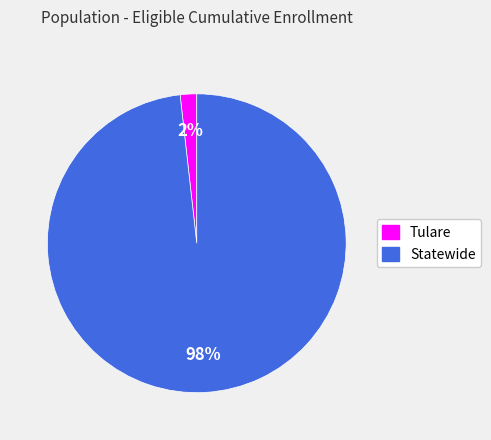

Which has a higher value, Statewide or Tulare?

Statewide